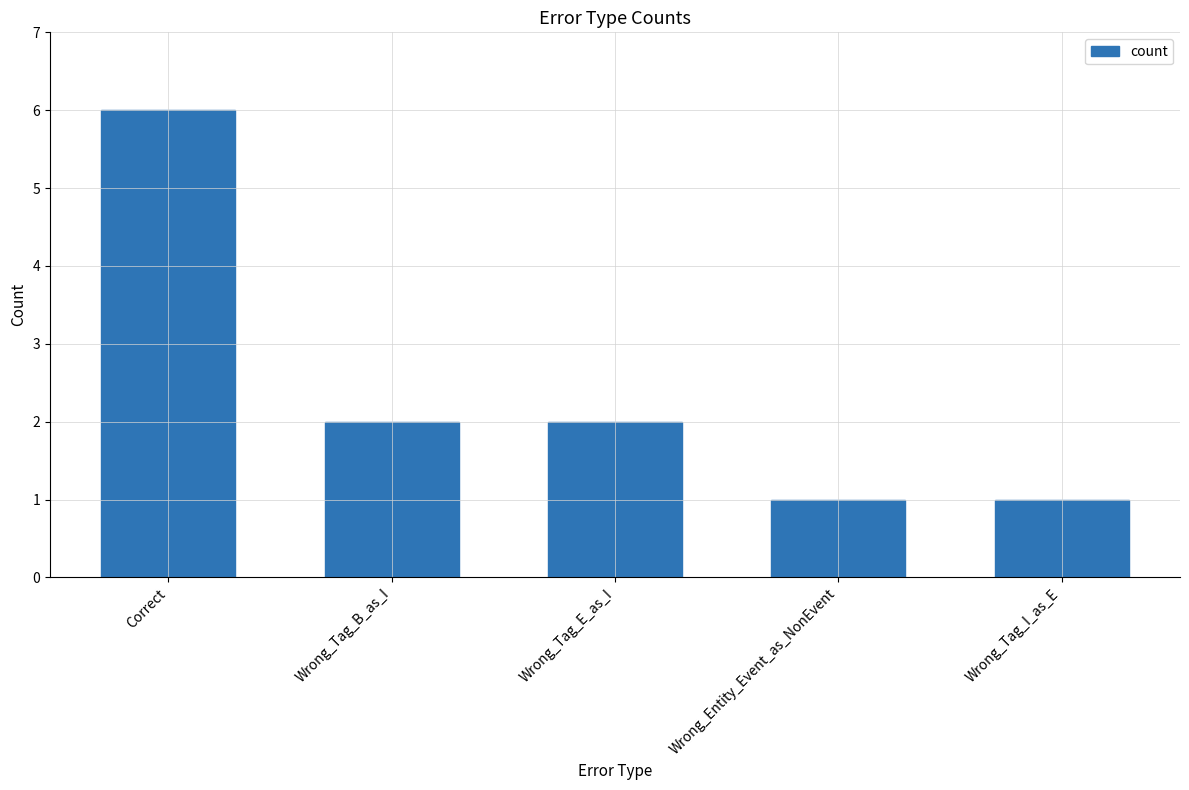

What is the average value?

2